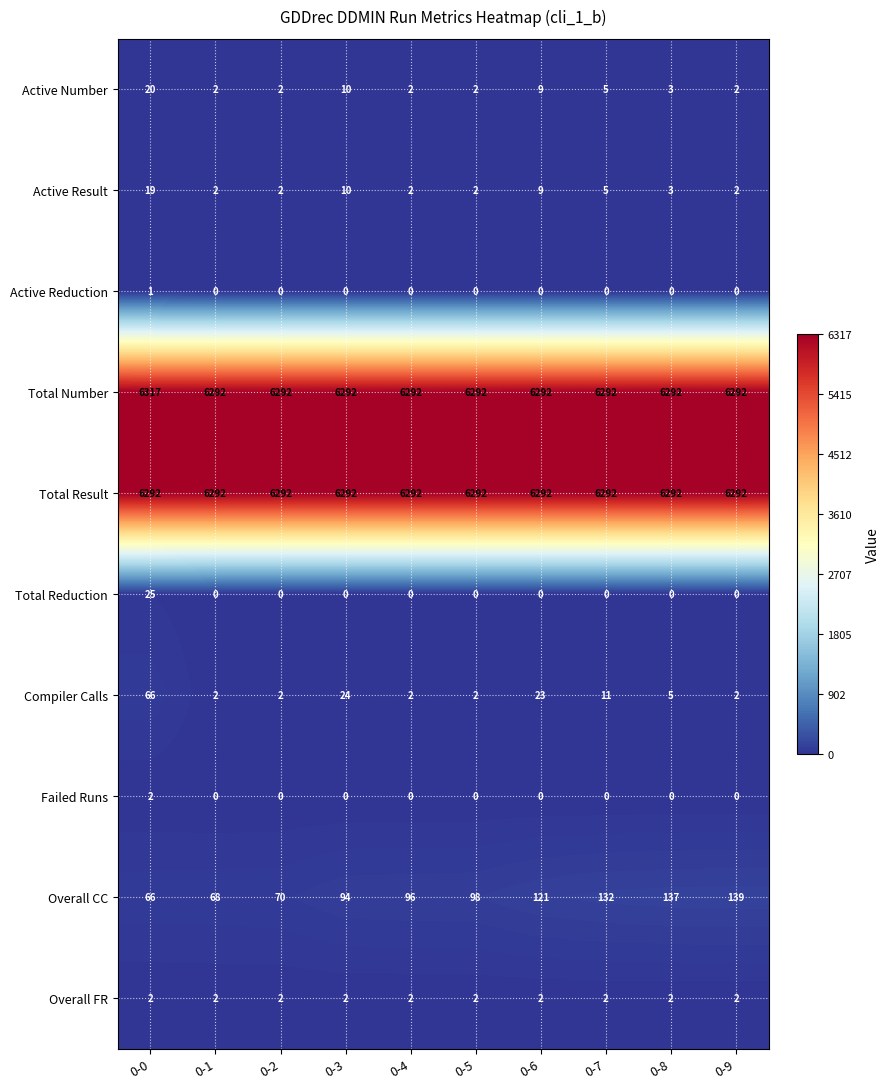

Which series has the widest spread of values?

Overall CC